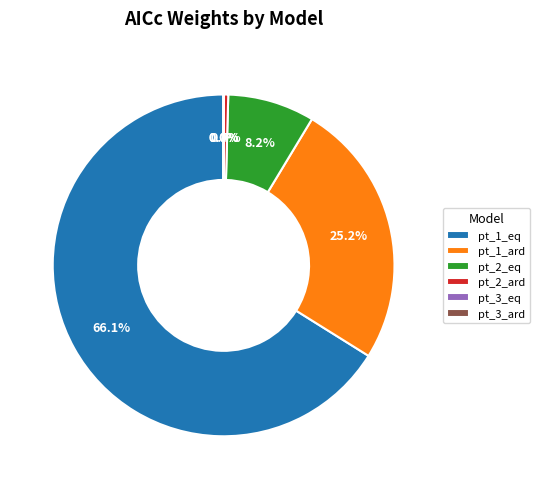

Does pt_1_eq represent more than half of the total?

Yes